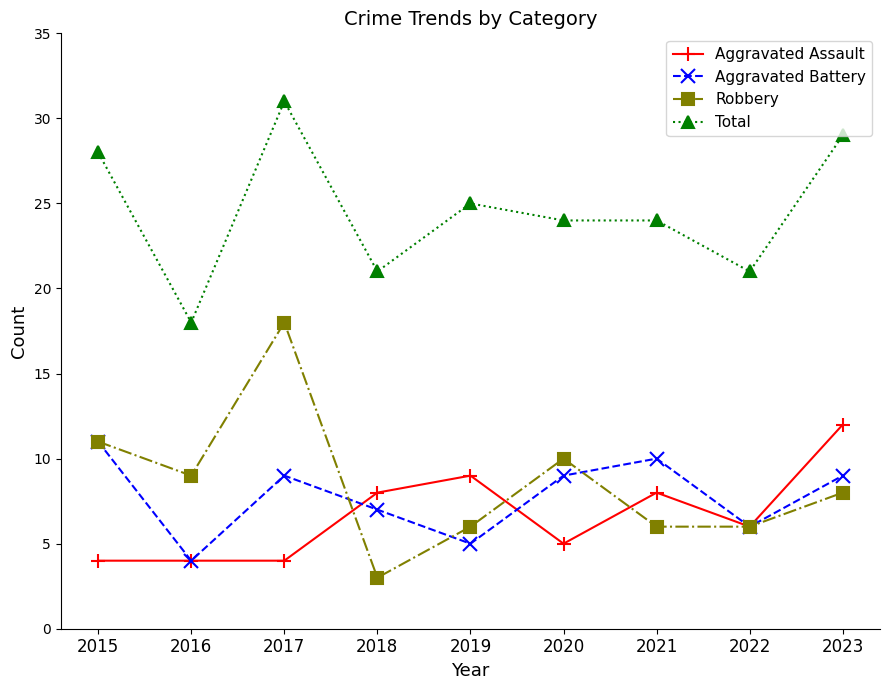

Is it true that Aggravated Assault equals 4 at 2022?

False